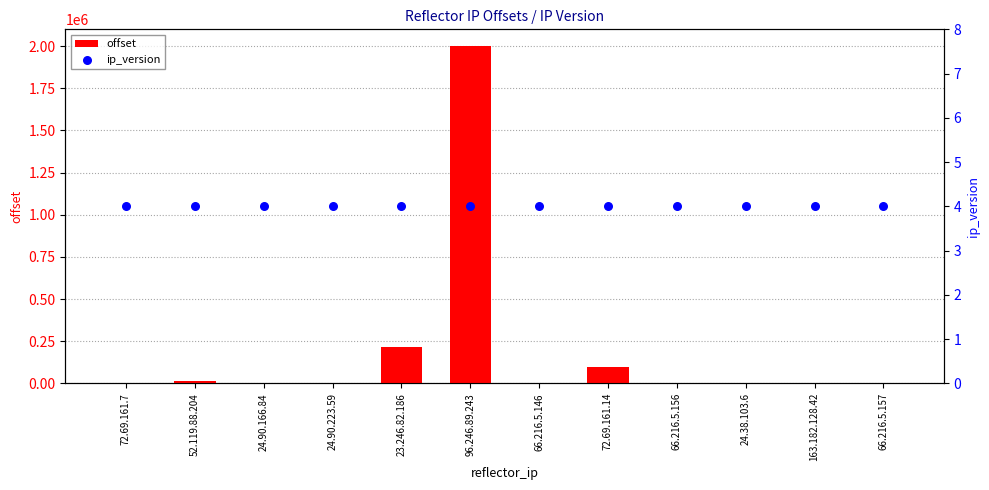

Which series has the widest spread of Y values?

offset